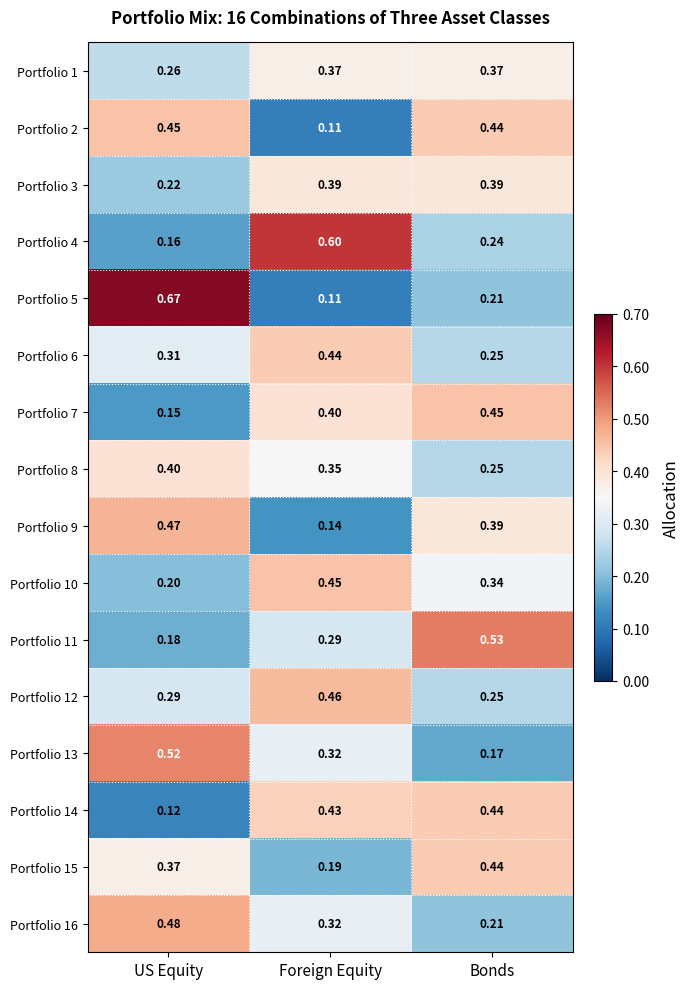

Is the value of Portfolio 9 at Foreign Equity greater than the value of Portfolio 1 at Bonds?

No